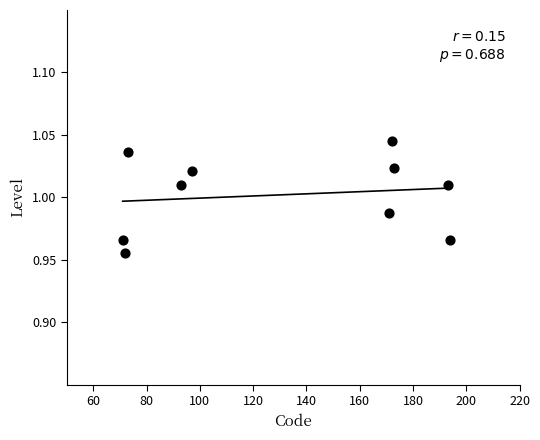

What is the average X value?

130.9